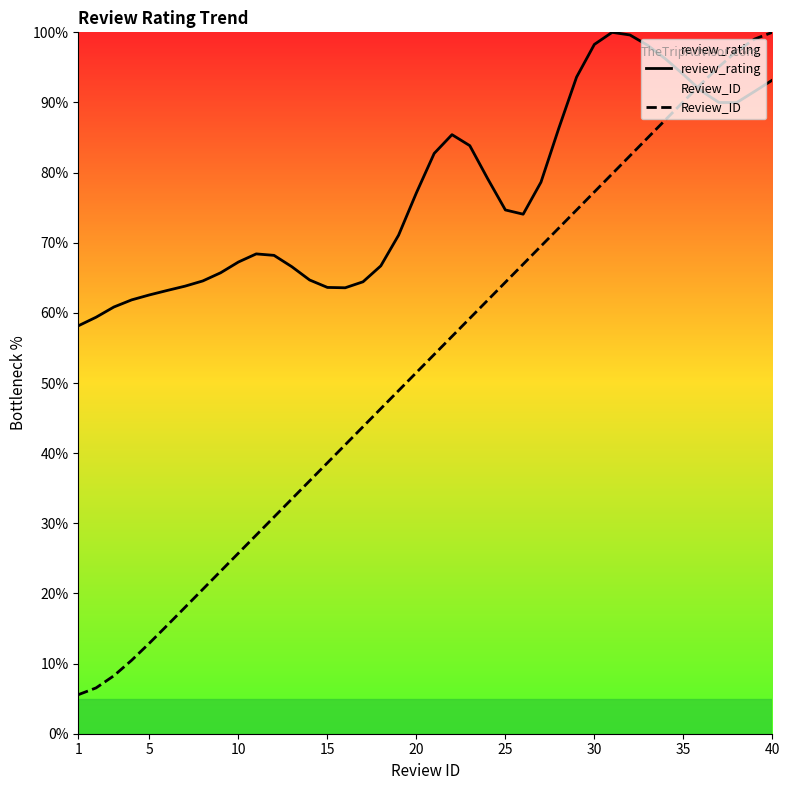

True or false: review_rating and Review_ID intersect in this chart.

True